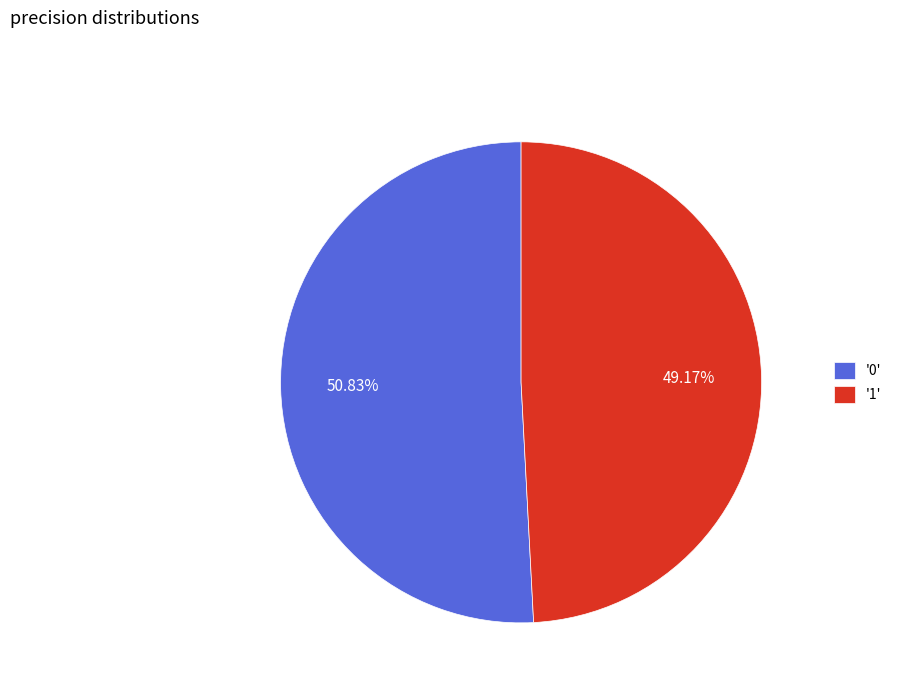

Rank the categories by value from lowest to highest.

'1', '0'